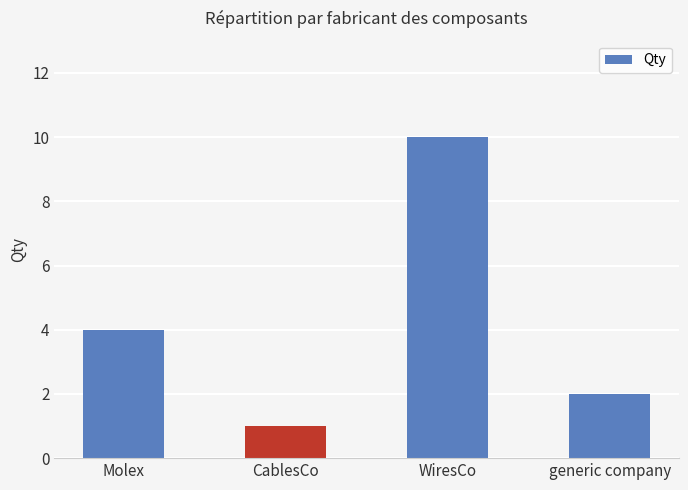

What is the sum of all values?

17